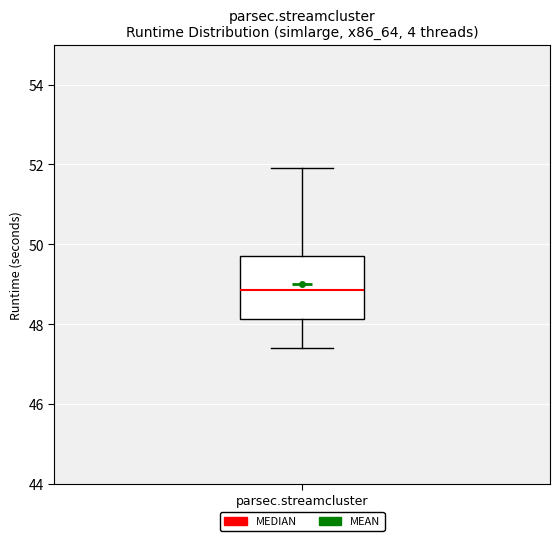

Where does the upper whisker of the box for parsec.streamcluster end on the y-axis? The values are not printed on the chart, so give them approximately, as read against the axis.

52.0